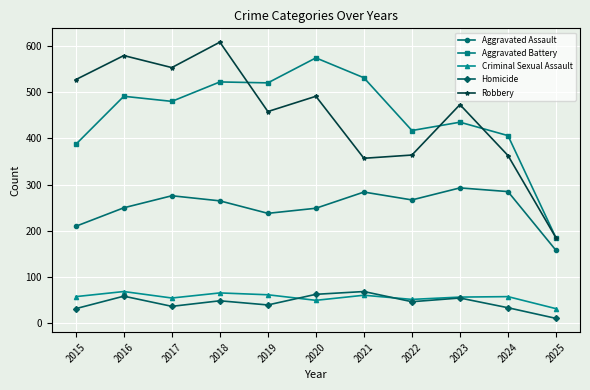

Which series has the widest spread of values?

Robbery